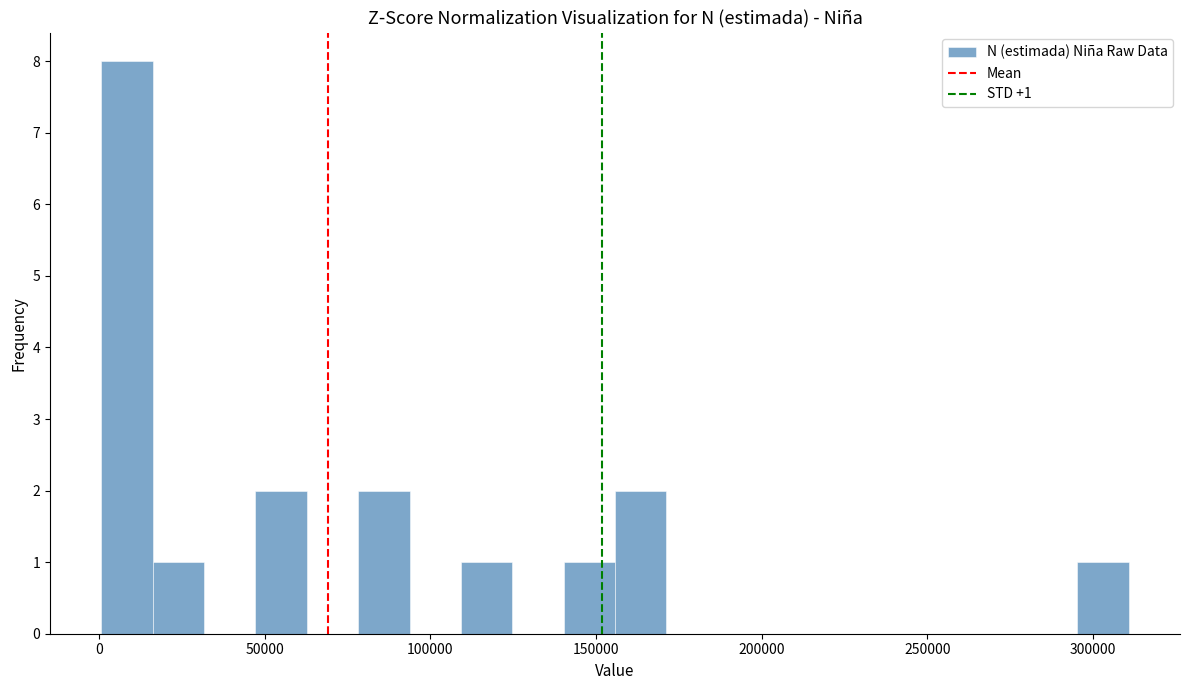

Read against the x-axis, roughly where is the centre of the tallest bar?

10000